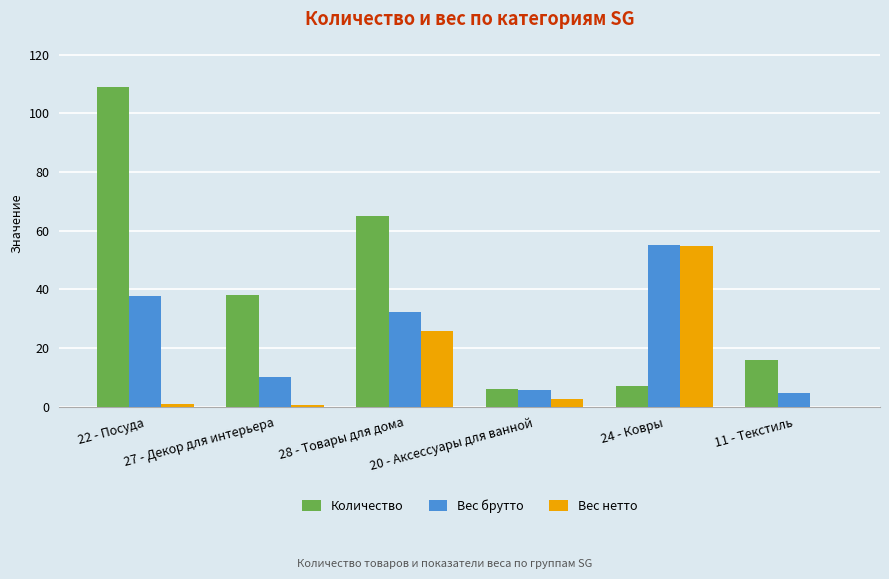

What is the approximate value of Количество at 22 - Посуда?

109.0